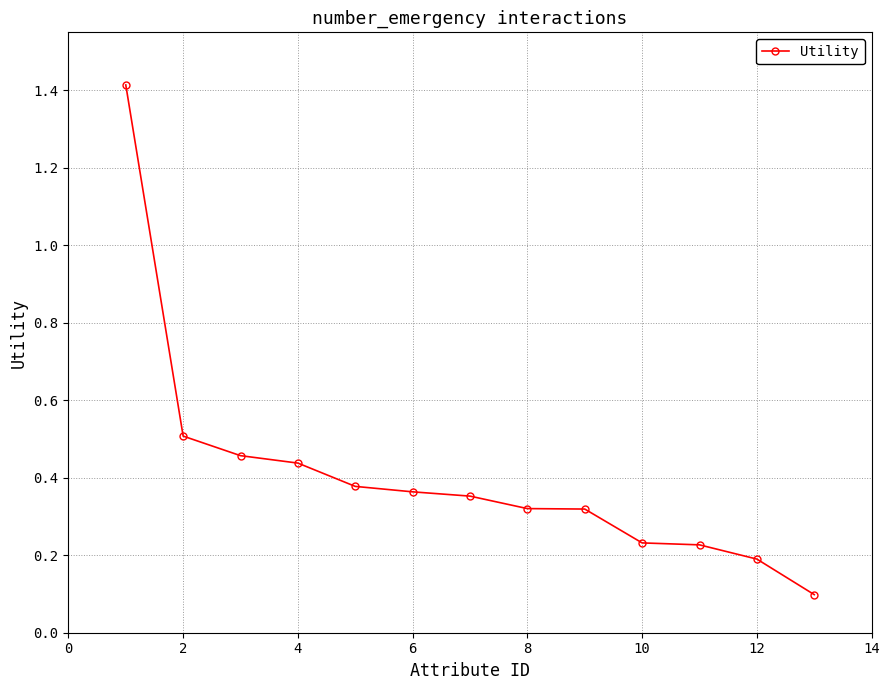

What is the greatest value displayed?

1.4